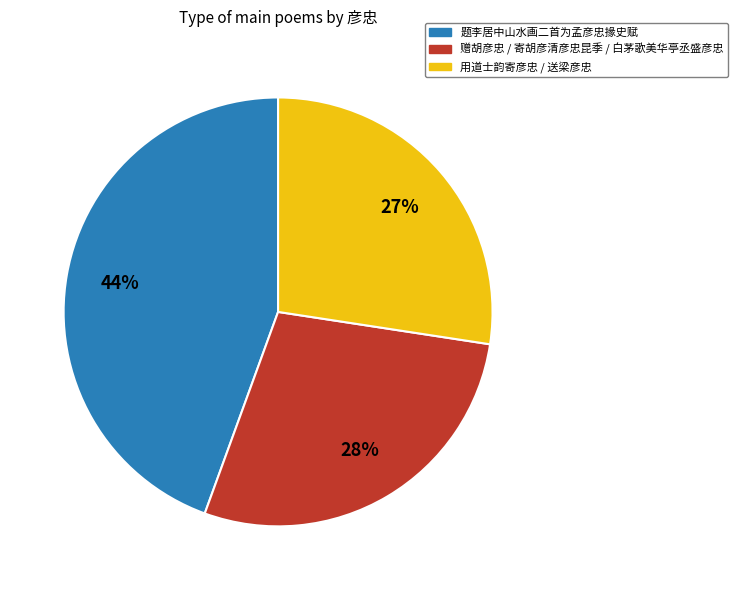

Combined, do 题李居中山水画二首为孟彦忠掾史赋 and 用道士韵寄彦忠 / 送梁彦忠 account for over 50%?

Yes